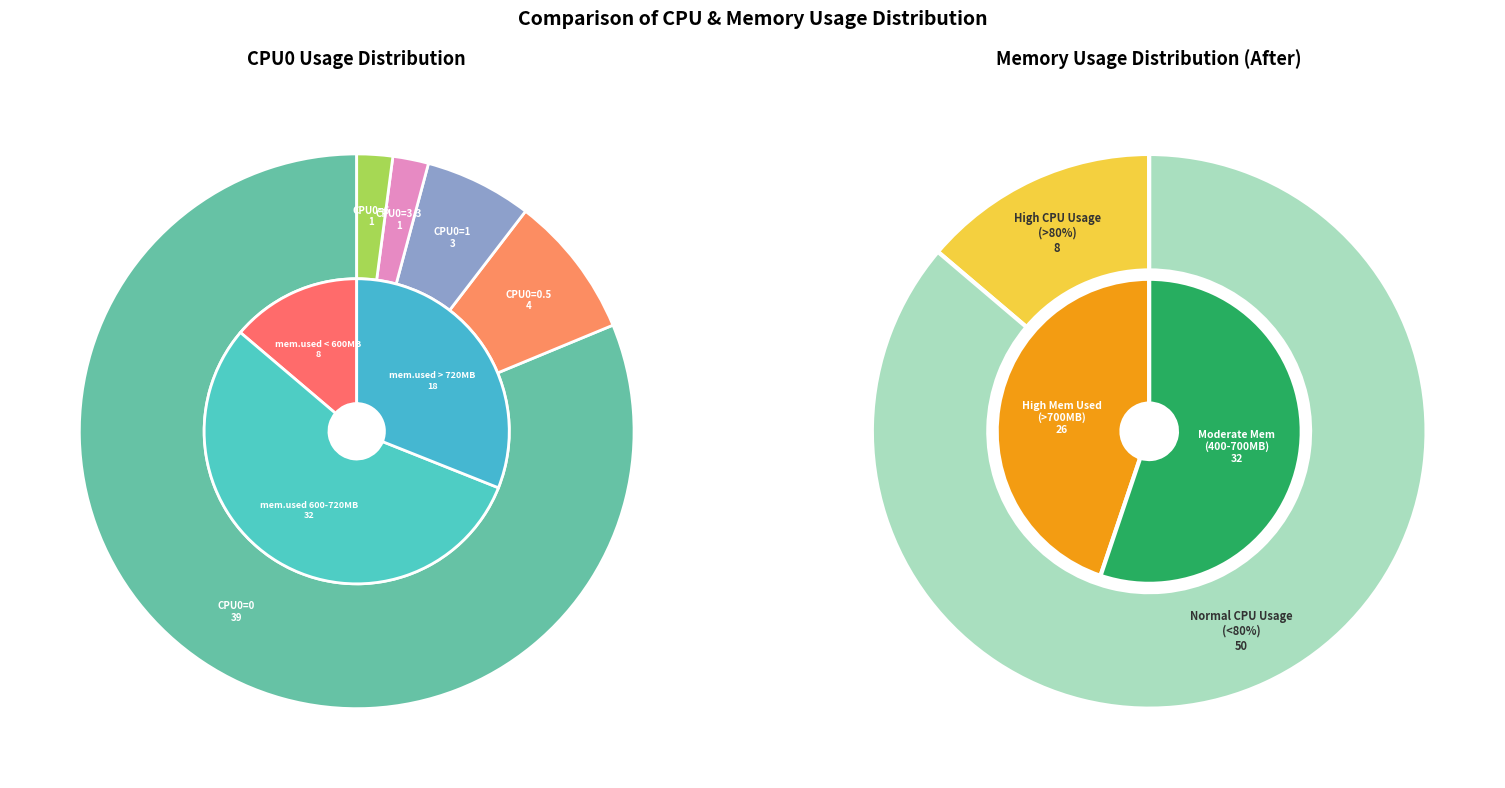

True or false: CPU0=1 accounts for 6% of the total.

True